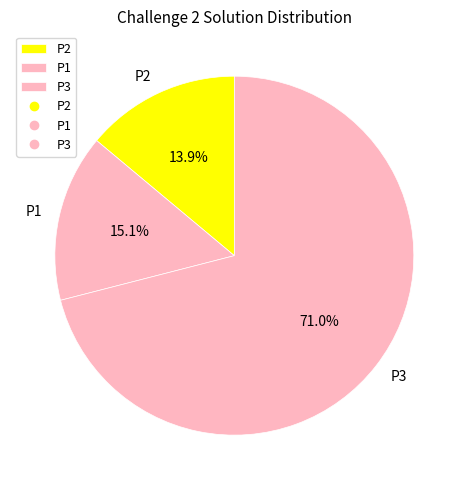

What is the largest slice in the pie chart?

P3